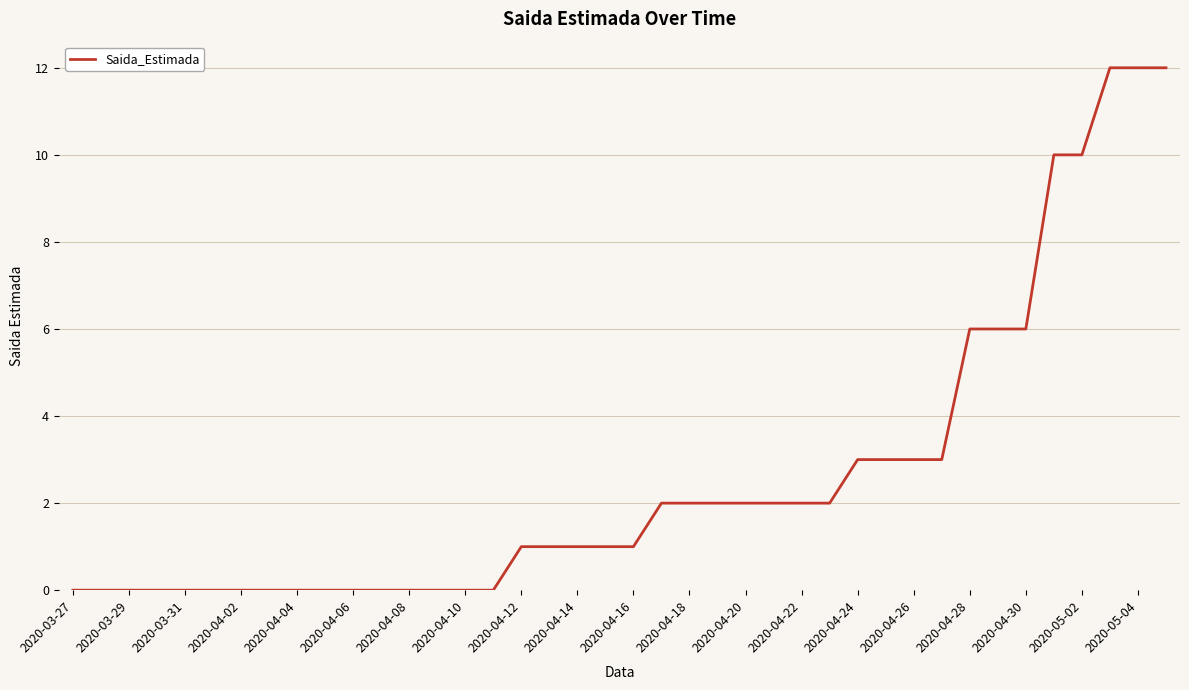

What is the maximum value shown in the chart?

12